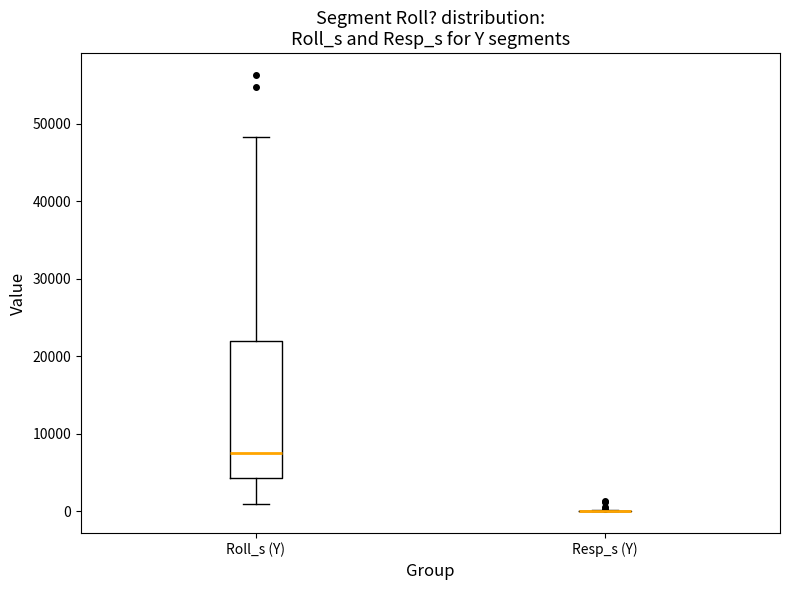

Comparing the boxes themselves (not the whiskers), which one is the tallest?

Roll_s (Y)